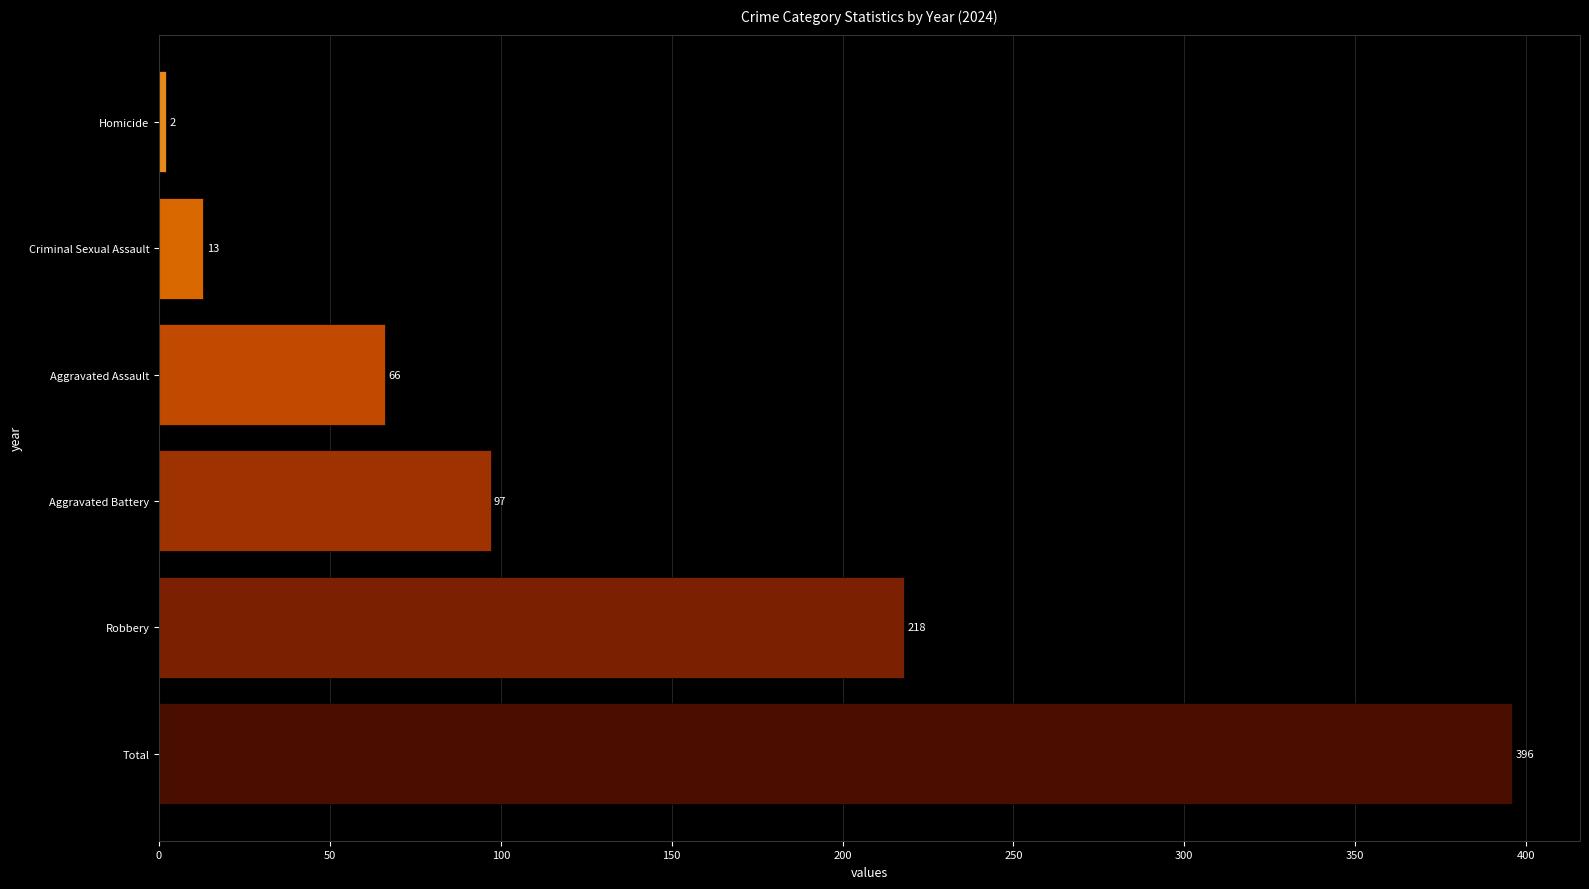

Count the number of categories in the chart.

6